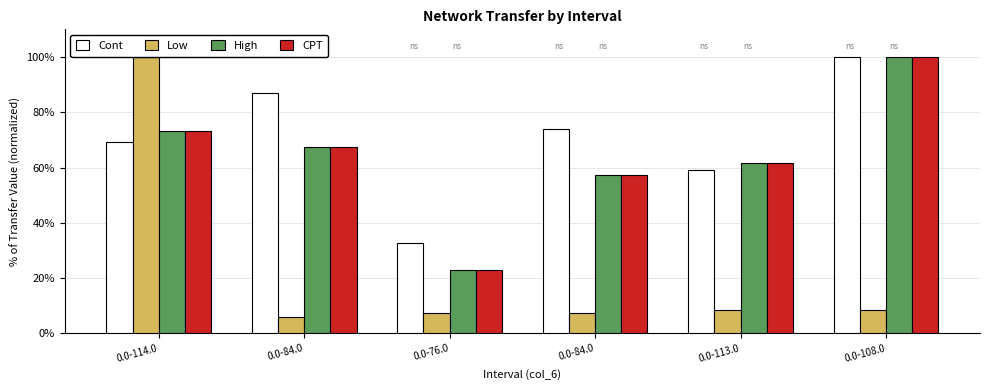

How many series are shown in this chart?

4